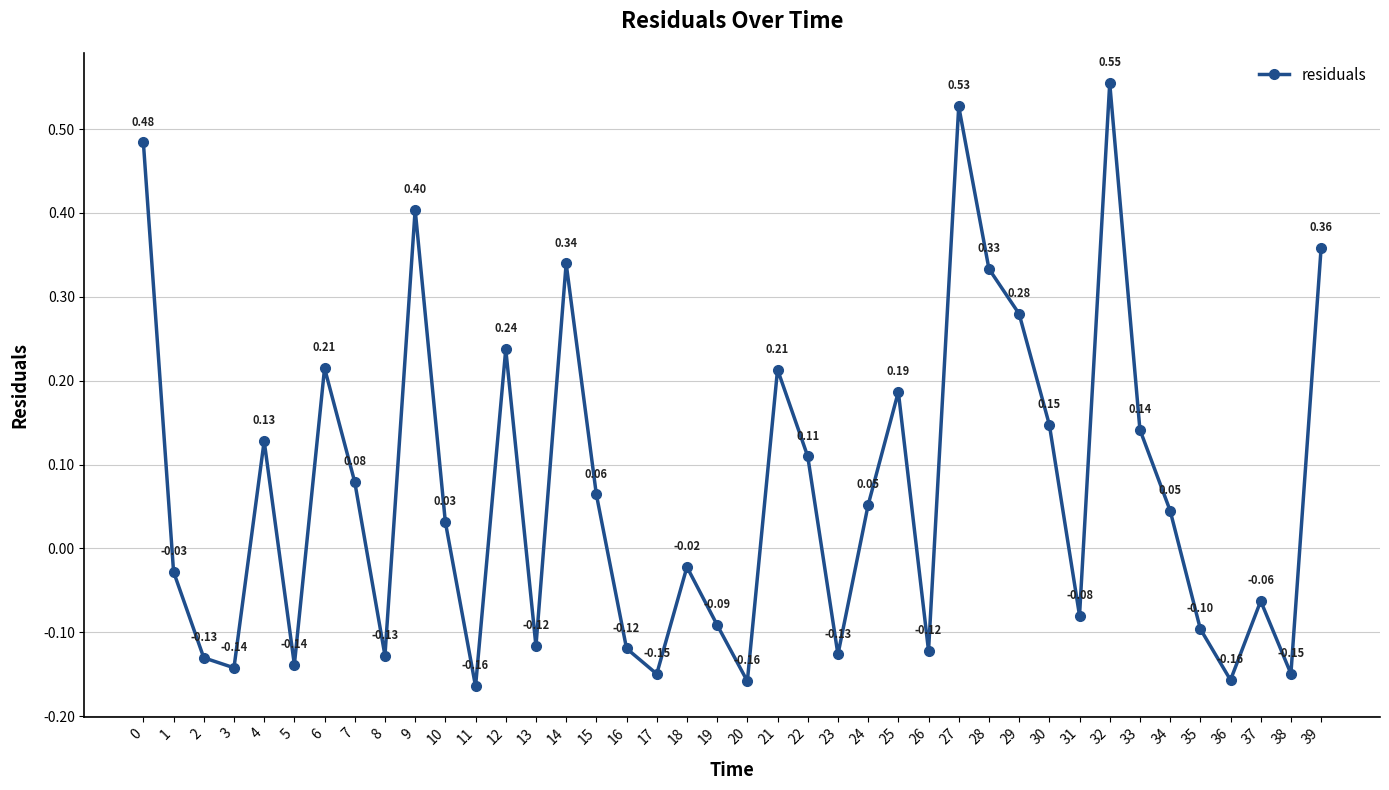

Which has a higher value, 15 or 1?

15